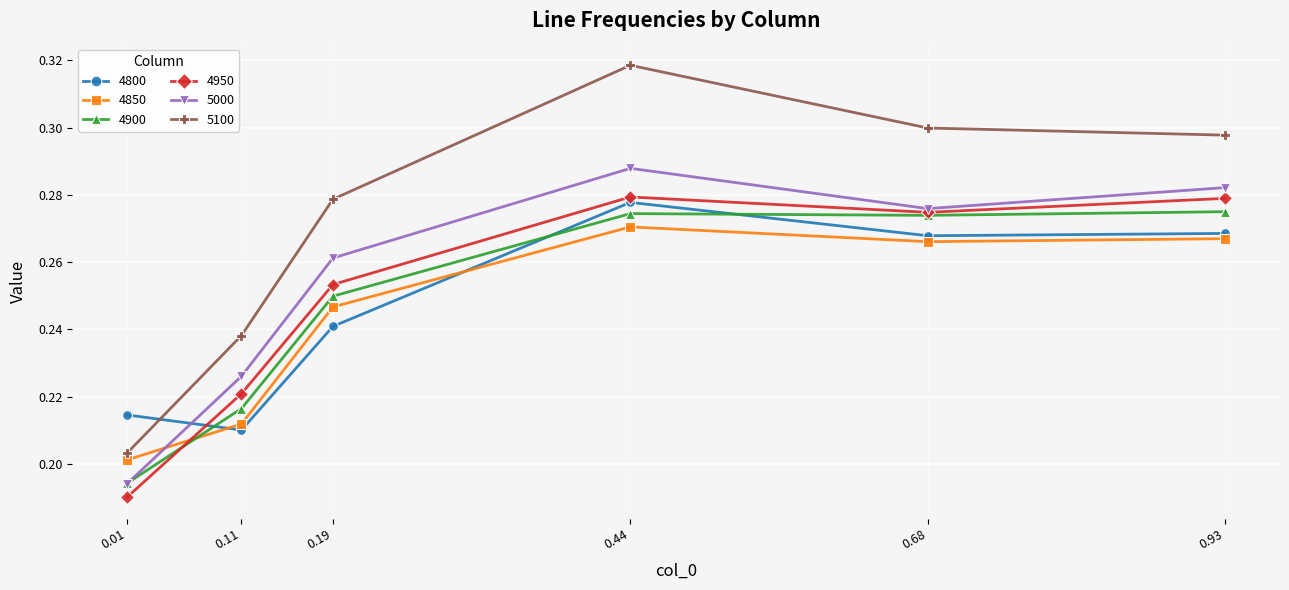

Does the chart display data point markers on the line(s)?

Yes